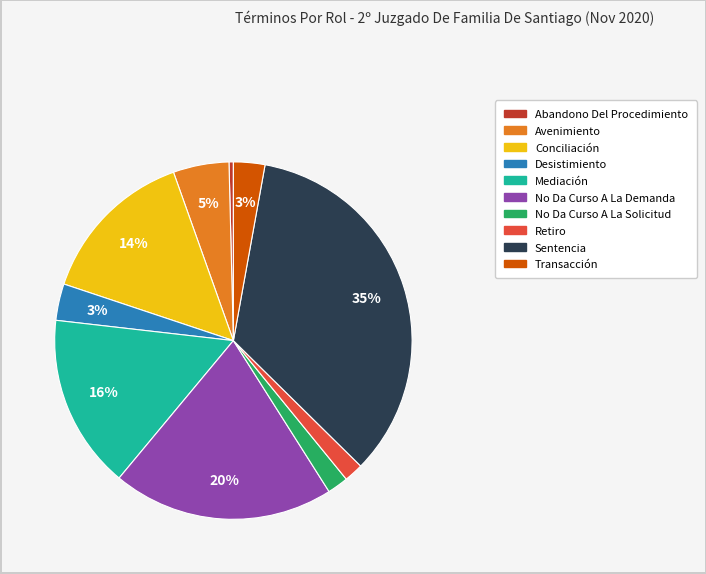

True or false: Avenimiento accounts for 1% of the total.

False